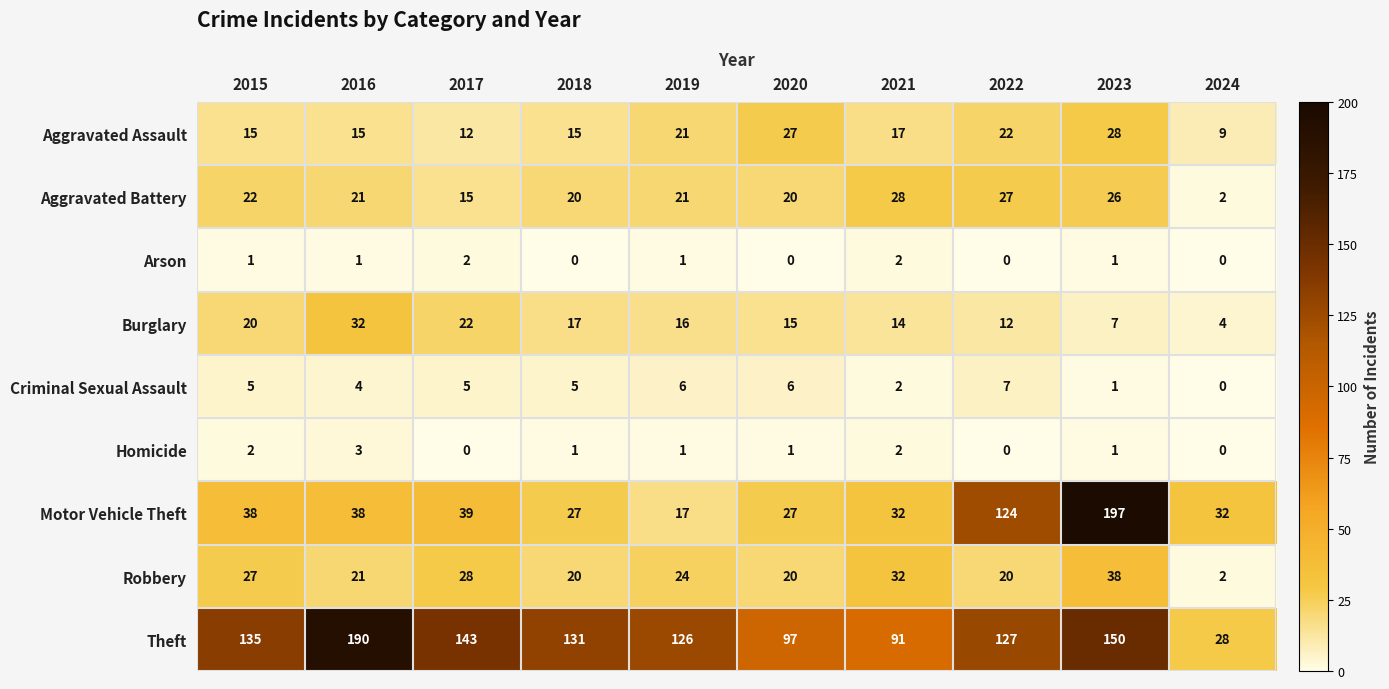

Between 2016 and 2019, which series saw the biggest shift?

Theft